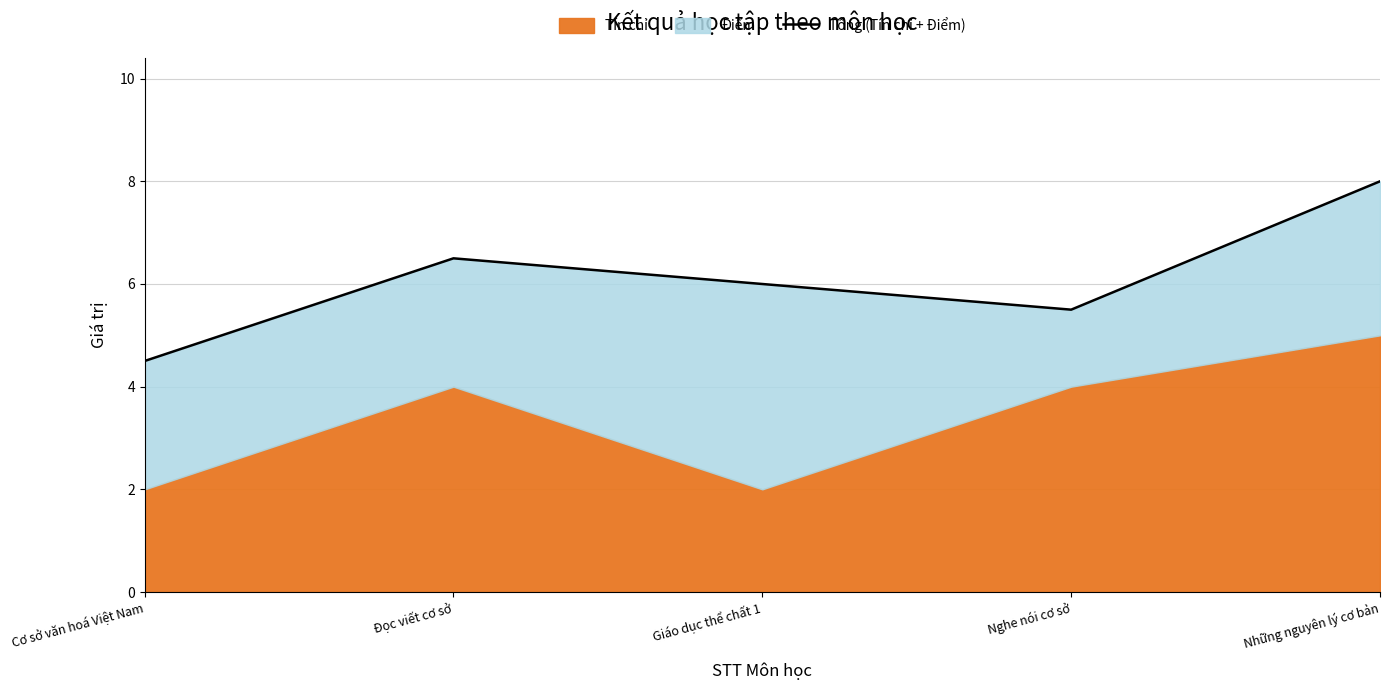

What is the greatest value displayed?

8.0